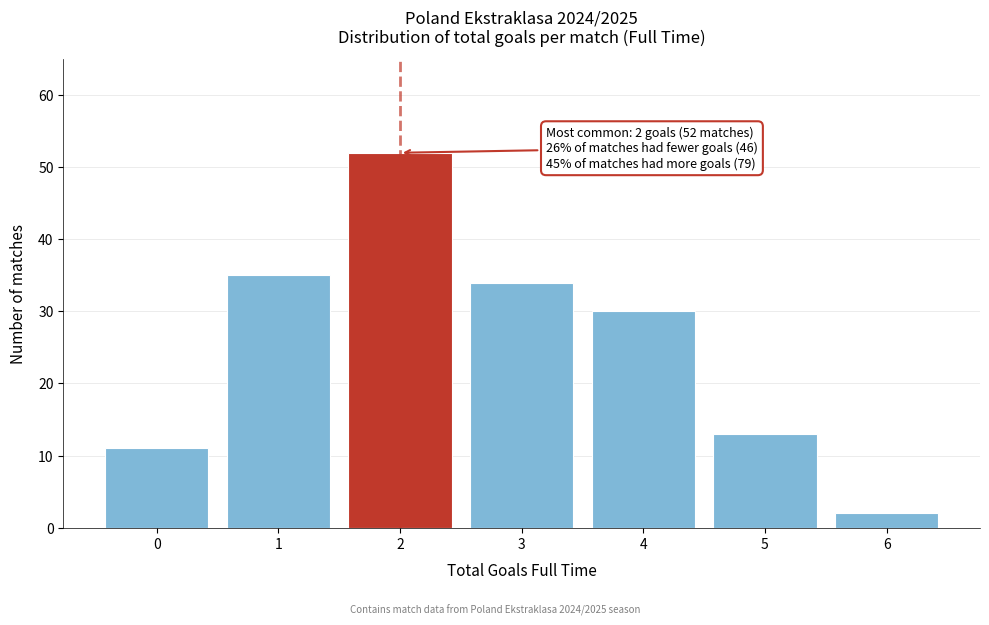

Reading right to left, transcribe all the data shown in this chart.

6=2	5=13	4=30	3=34	2=52	1=35	0=11